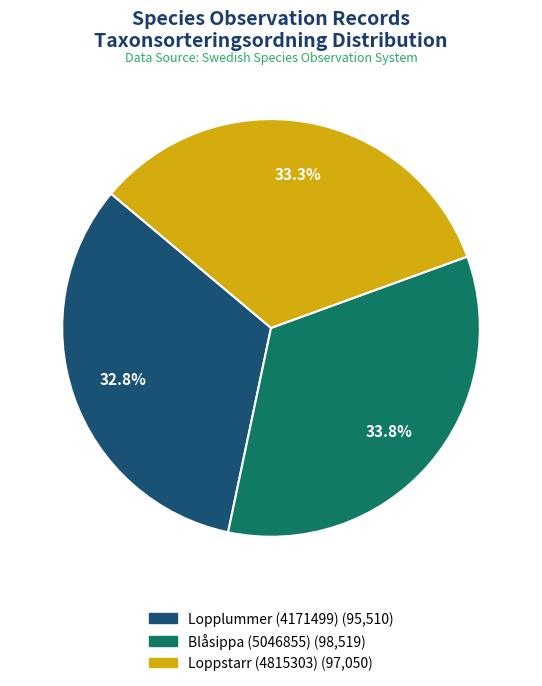

True or false: Loppstarr (4815303) accounts for 46% of the total.

False